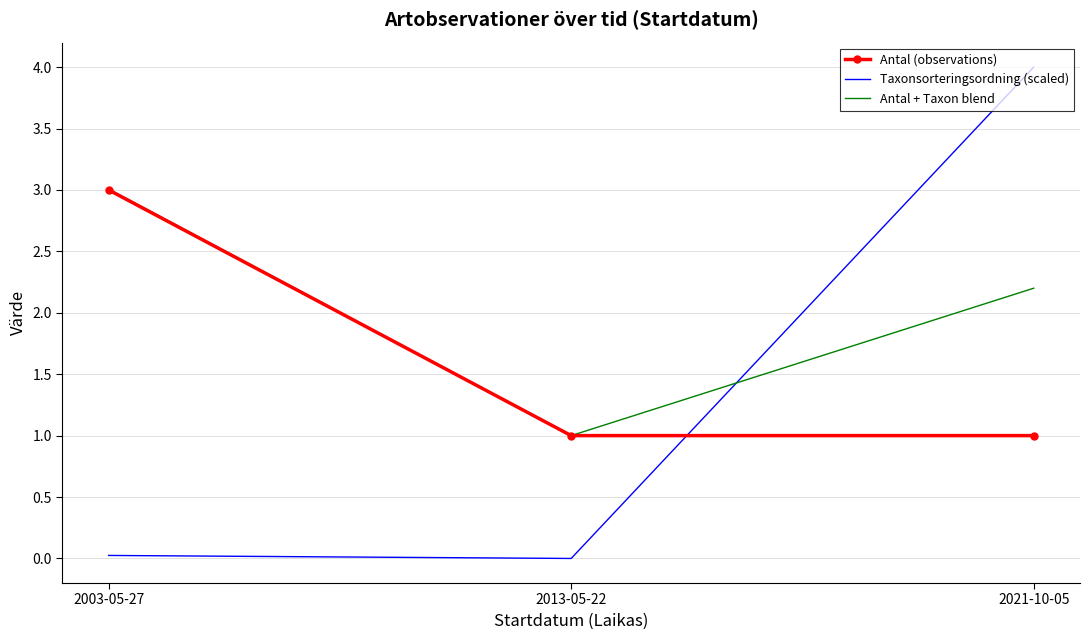

Is the value of Antal (observations) at 2021-10-05 greater than the value of Taxonsorteringsordning (scaled) at 2003-05-27?

Yes